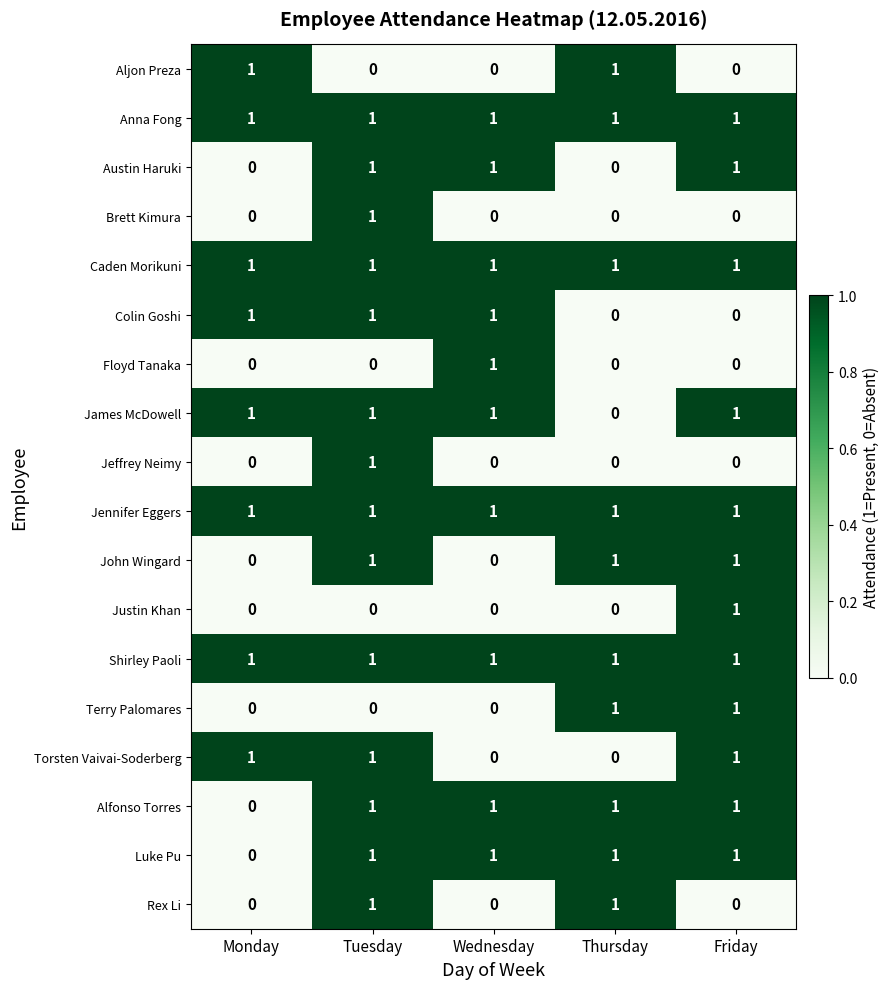

Is it true that Rex Li equals 2 at Thursday?

False